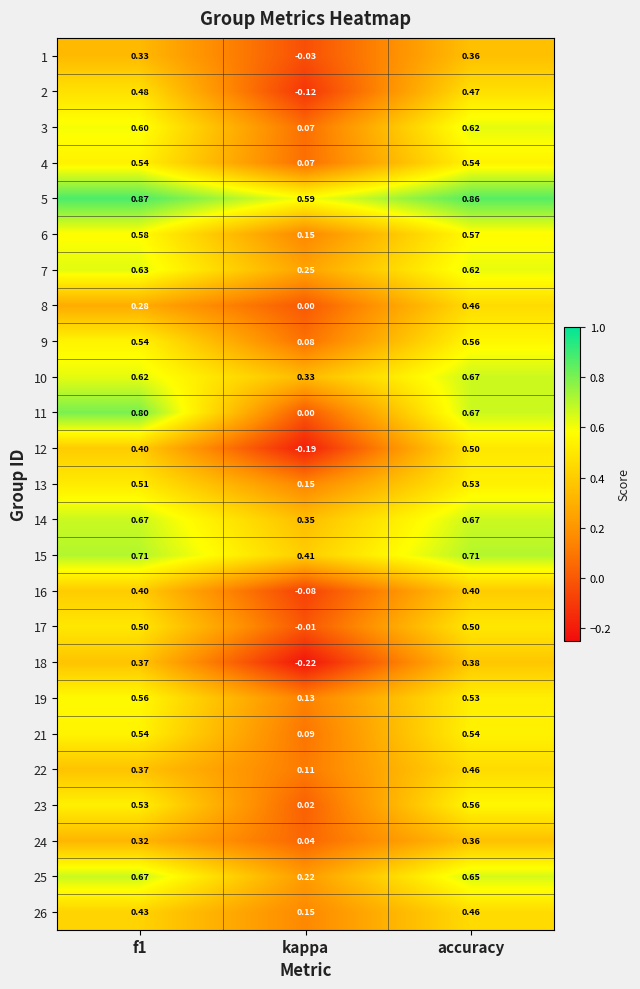

At which label does 24 reach its minimum?

kappa